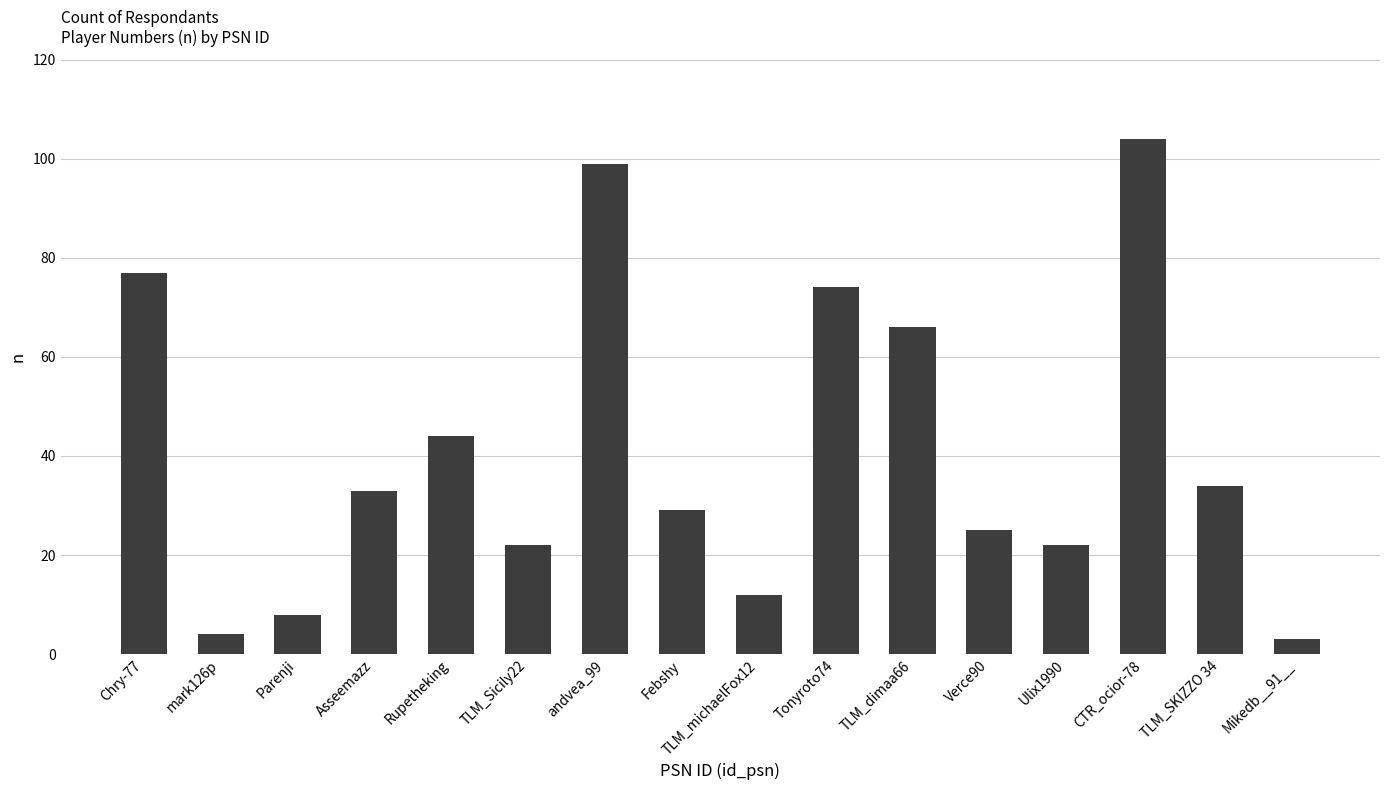

What is the difference between the second highest and second lowest values?

95